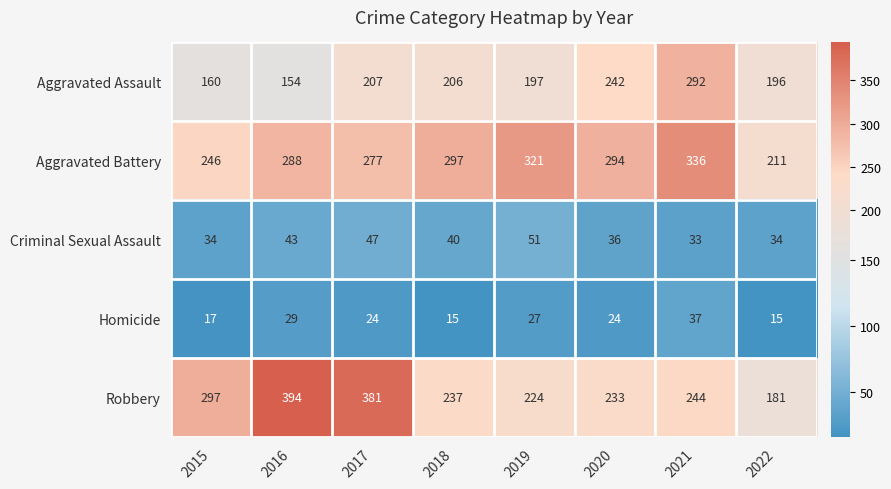

The Robbery series shows 48 at 2022. True or false?

False